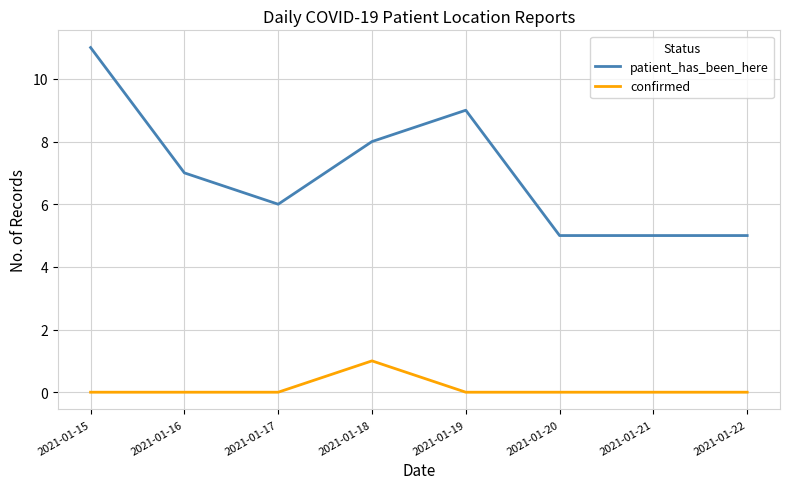

Does the chart have visible grid lines?

Yes